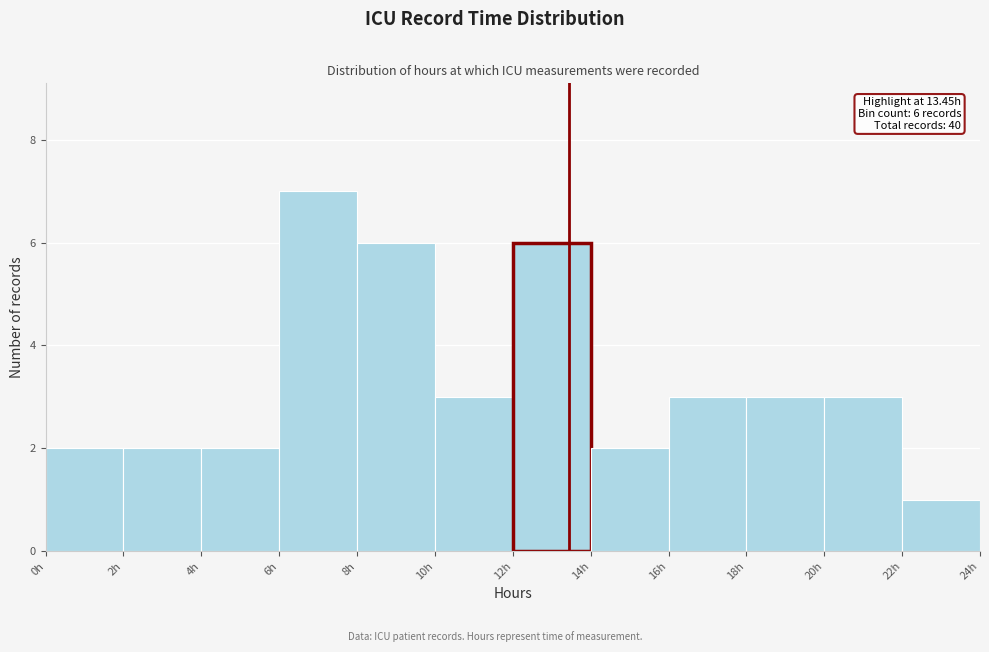

Over which range of the x-axis is the bar tallest?

6 to 8